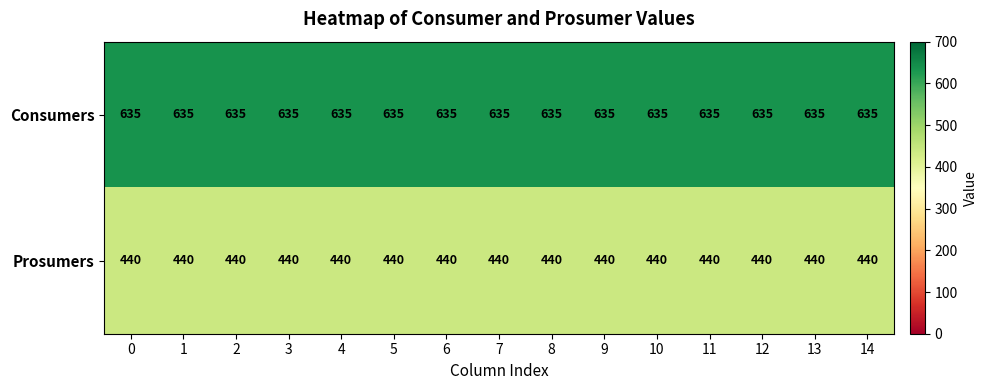

Rank the series at 12 from lowest to highest value.

Prosumers, Consumers